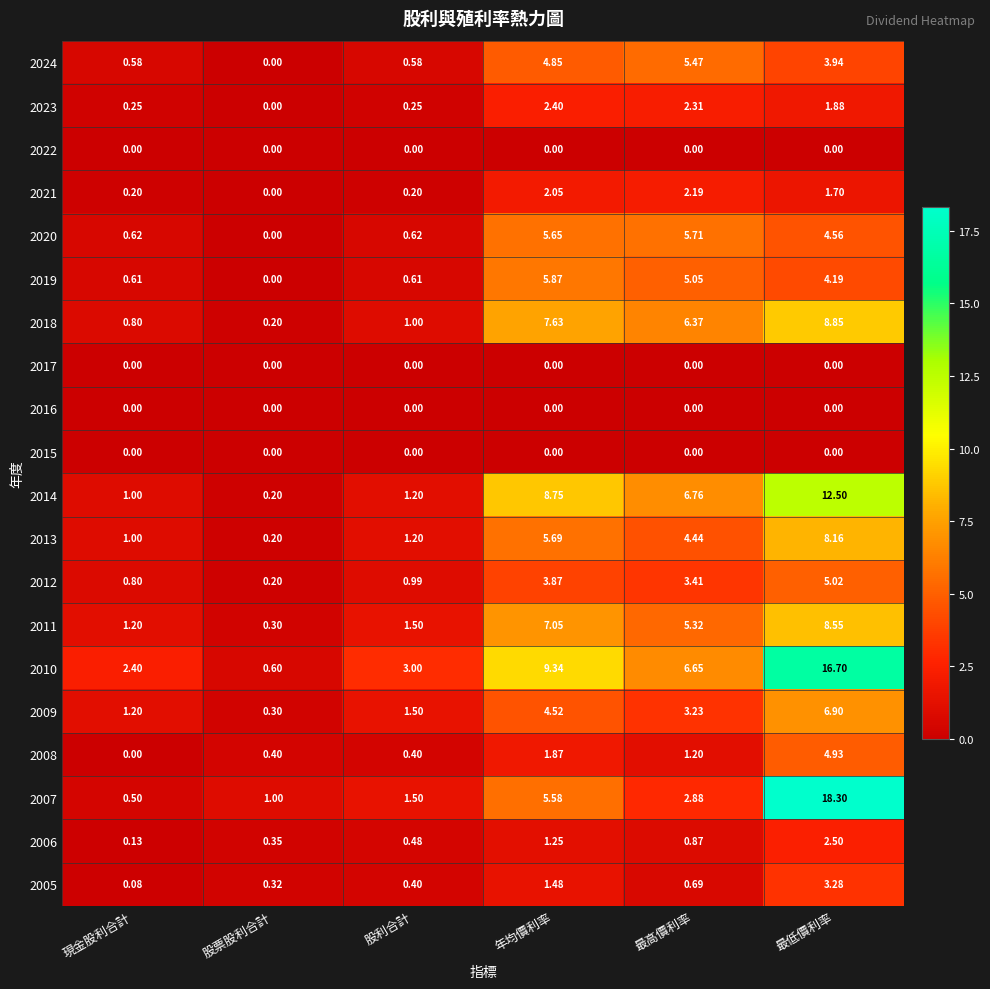

Which category has the lowest value in the 2021 series?

股票股利合計